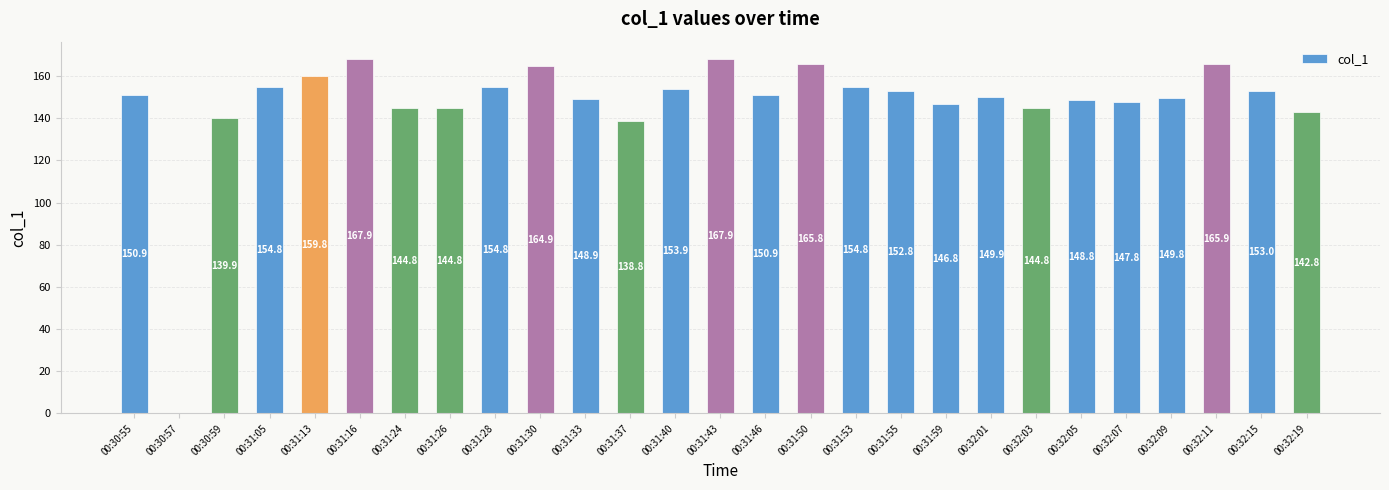

Which has a higher value, 00:32:01 or 00:30:59?

00:32:01